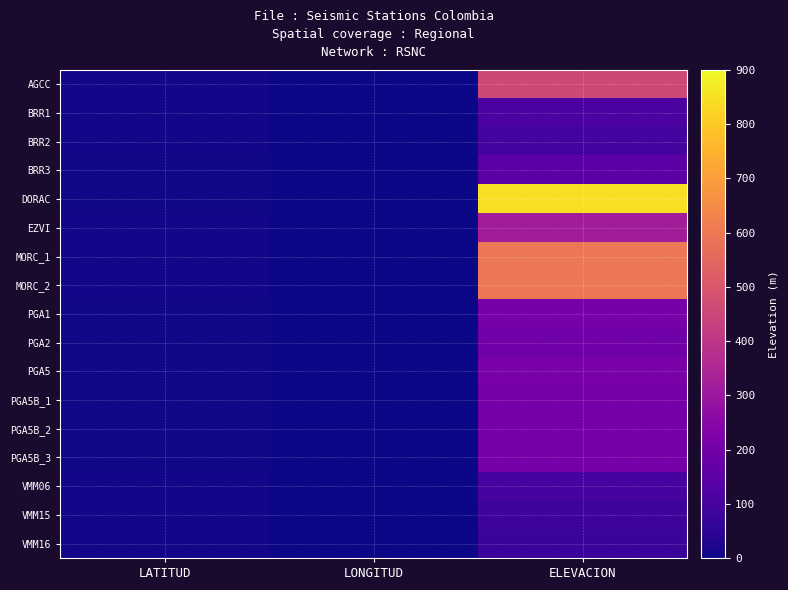

Reading left to right, what are all the values shown in this chart?

AGCC: LATITUD=8.5	LONGITUD=-73.6	ELEVACION=455.0
BRR1: LATITUD=7.1	LONGITUD=-73.7	ELEVACION=115.0
BRR2: LATITUD=7.2	LONGITUD=-73.8	ELEVACION=95.0
BRR3: LATITUD=6.9	LONGITUD=-73.7	ELEVACION=146.0
DORAC: LATITUD=3.7	LONGITUD=-73.9	ELEVACION=845.0
EZVI: LATITUD=7.7	LONGITUD=-73.3	ELEVACION=319.0
MORC_1: LATITUD=8.3	LONGITUD=-74.0	ELEVACION=595.0
MORC_2: LATITUD=8.3	LONGITUD=-74.0	ELEVACION=595.0
PGA1: LATITUD=3.7	LONGITUD=-71.6	ELEVACION=209.0
PGA2: LATITUD=3.9	LONGITUD=-71.6	ELEVACION=196.0
PGA5: LATITUD=3.9	LONGITUD=-71.3	ELEVACION=215.0
PGA5B_1: LATITUD=3.9	LONGITUD=-71.4	ELEVACION=204.0
PGA5B_2: LATITUD=3.9	LONGITUD=-71.4	ELEVACION=204.0
PGA5B_3: LATITUD=3.9	LONGITUD=-71.4	ELEVACION=204.0
VMM06: LATITUD=7.5	LONGITUD=-73.6	ELEVACION=103.0
VMM15: LATITUD=7.2	LONGITUD=-73.8	ELEVACION=83.0
VMM16: LATITUD=7.3	LONGITUD=-73.9	ELEVACION=77.0